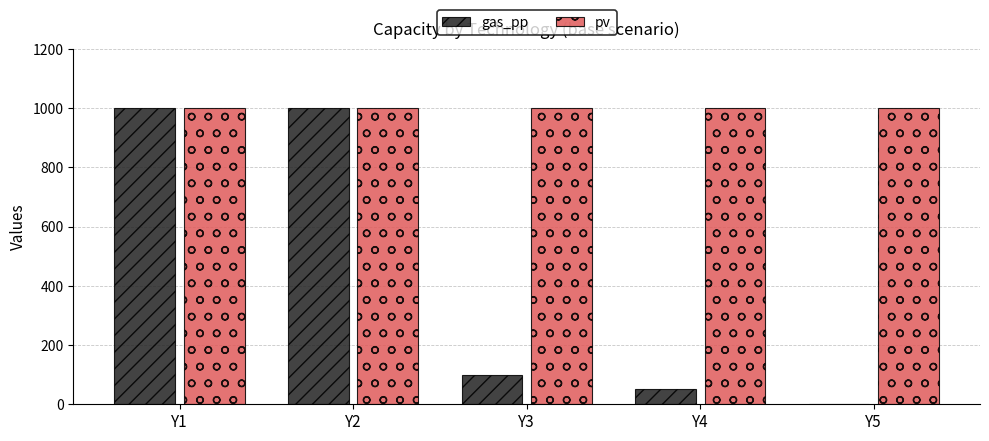

True or false: gas_pp has a value of 146 at Y3.

False